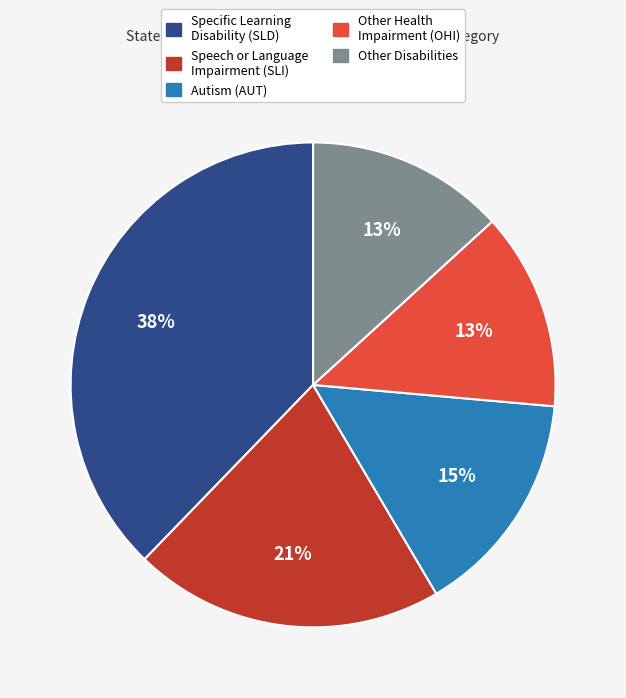

Is it true that Autism (AUT) is 4% of the pie?

False